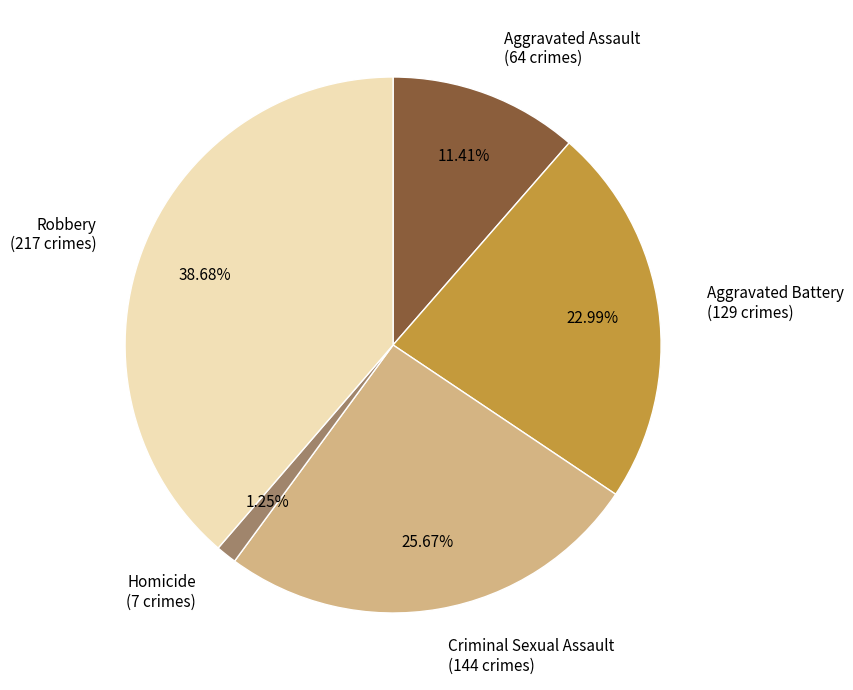

What percentage is the Aggravated Assault slice, to the nearest percent?

11%